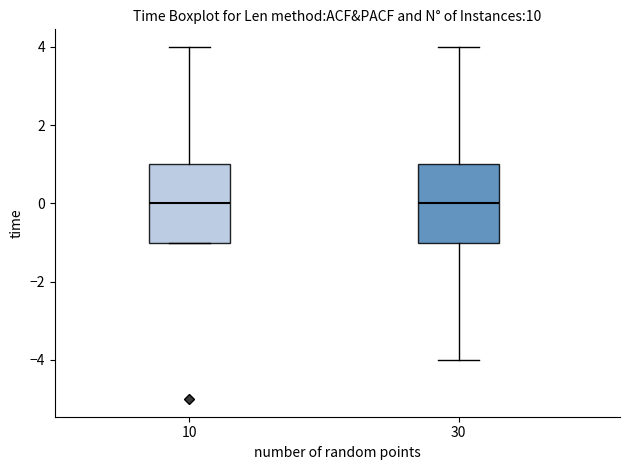

Reading left to right, read every box against the y-axis: the position of its median line, the range the box covers, and the ends of its whiskers. The values are not printed on the chart, so give them approximately, as read against the axis.

10: median 0, box -1 to 1, whiskers -1 to 4
30: median 0, box -1 to 1, whiskers -4 to 4